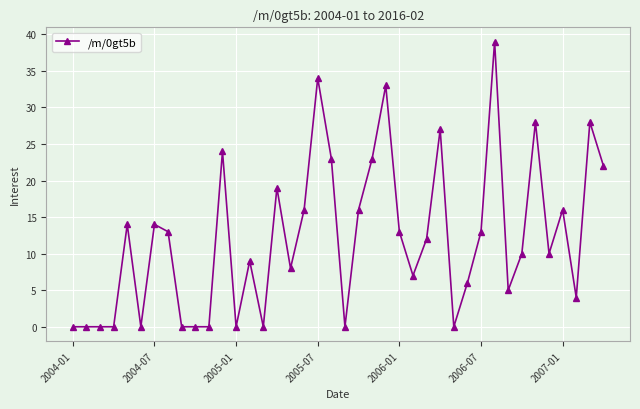

What is the sum of all values?

486